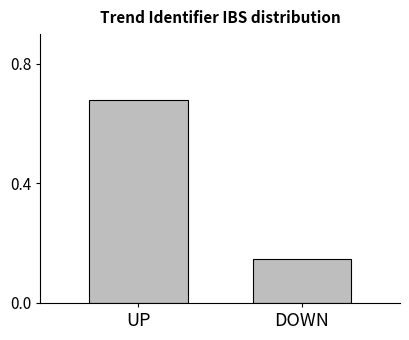

What is the average value?

0.4